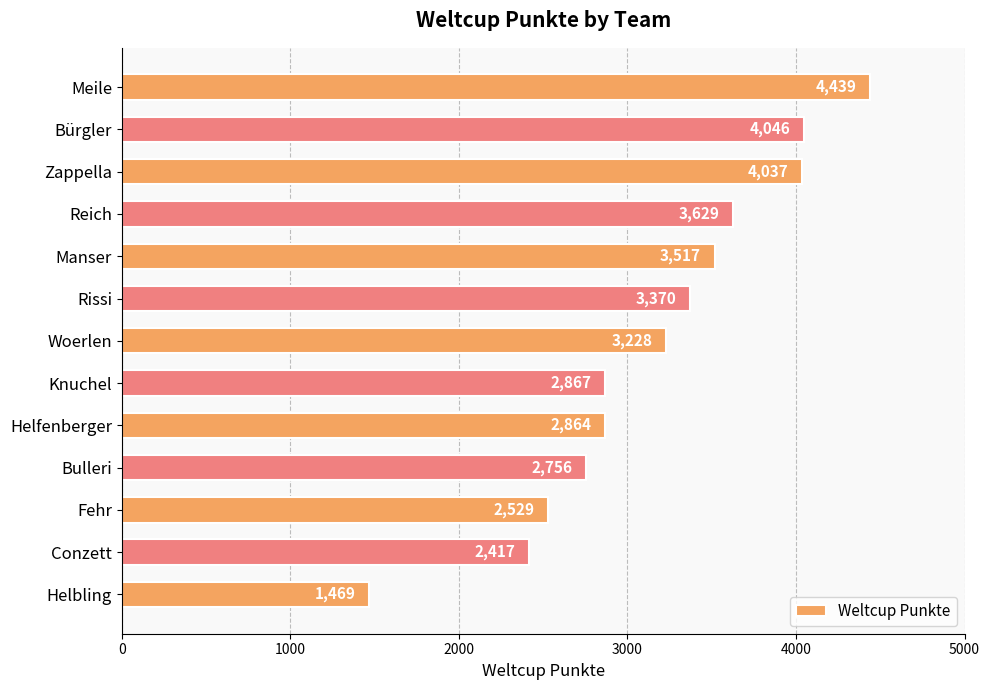

True or false: the data shows 4619 at Bulleri.

False